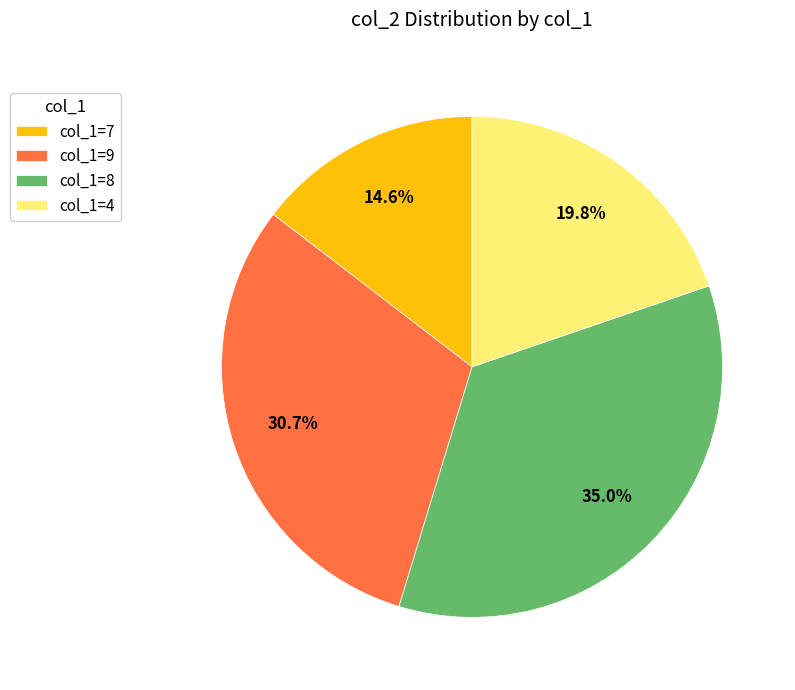

Rank the categories by value from highest to lowest.

col_1=8, col_1=9, col_1=4, col_1=7